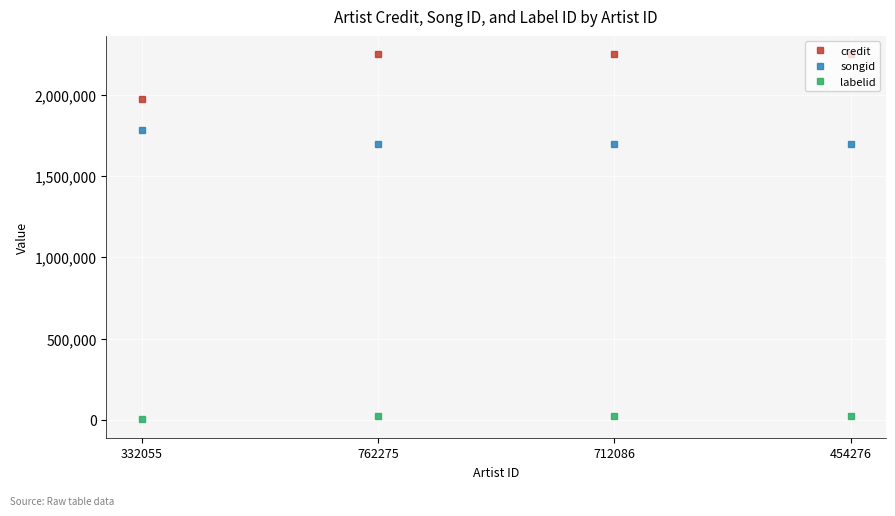

Reading left to right, transcribe all the data shown in this chart.

credit: 332055=1972679	762275=2248520	712086=2248520	454276=2248520
songid: 332055=1784412	762275=1696741	712086=1696741	454276=1696741
labelid: 332055=3267	762275=26338	712086=26338	454276=26338